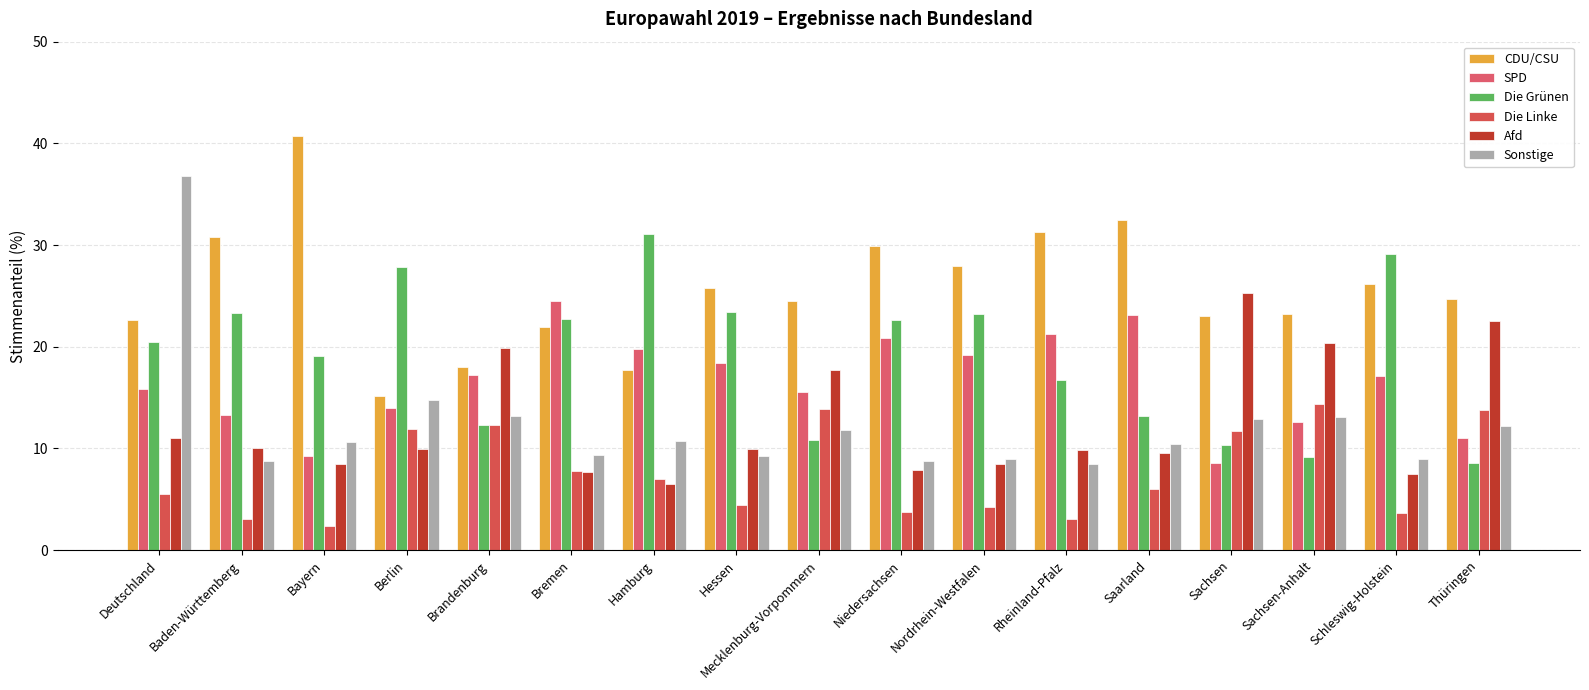

True or false: Die Grünen has a value of 32.2 at Bremen.

False